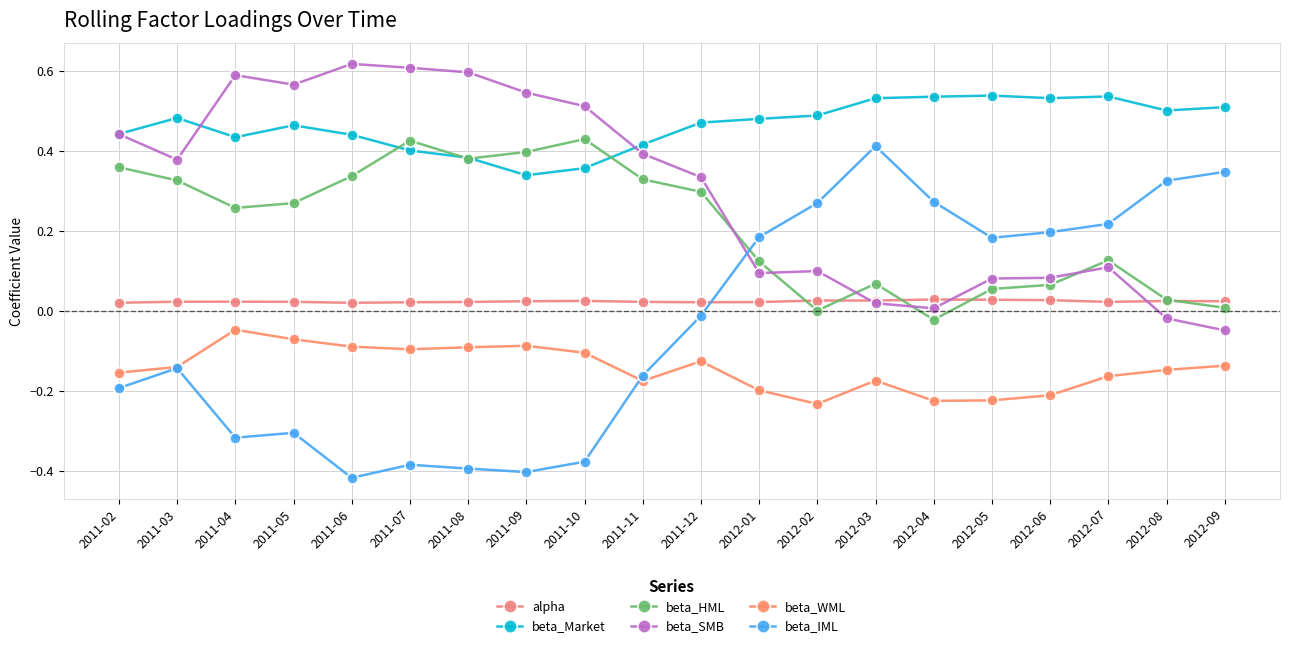

True or false: beta_SMB and beta_WML cross at least once.

False